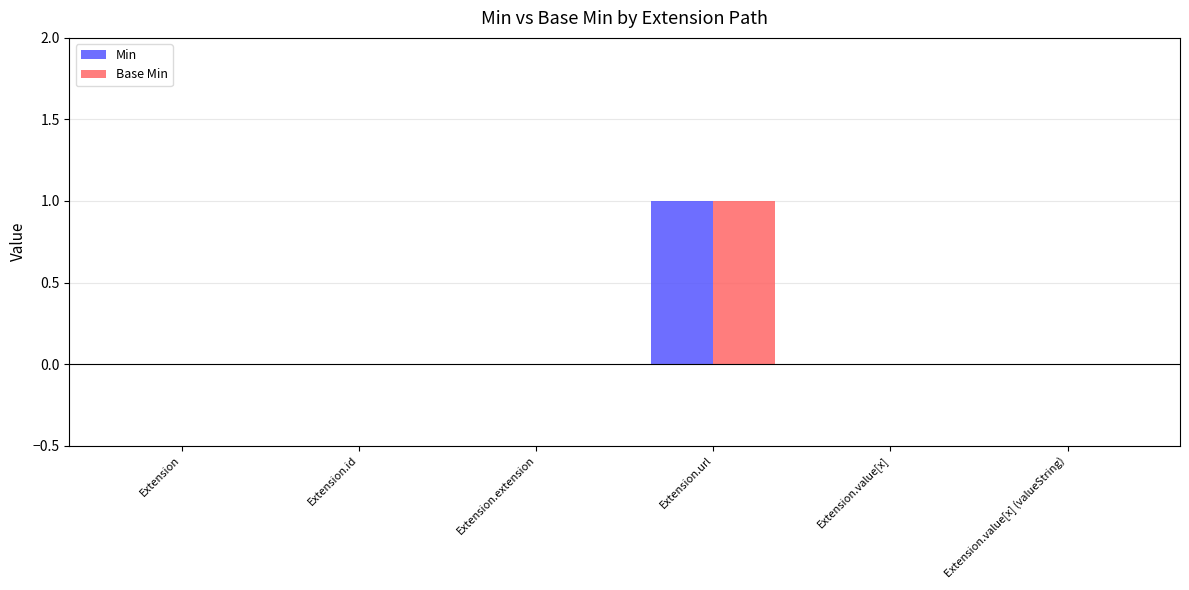

Is the value of Base Min at Extension.url greater than the value of Min at Extension.id?

Yes